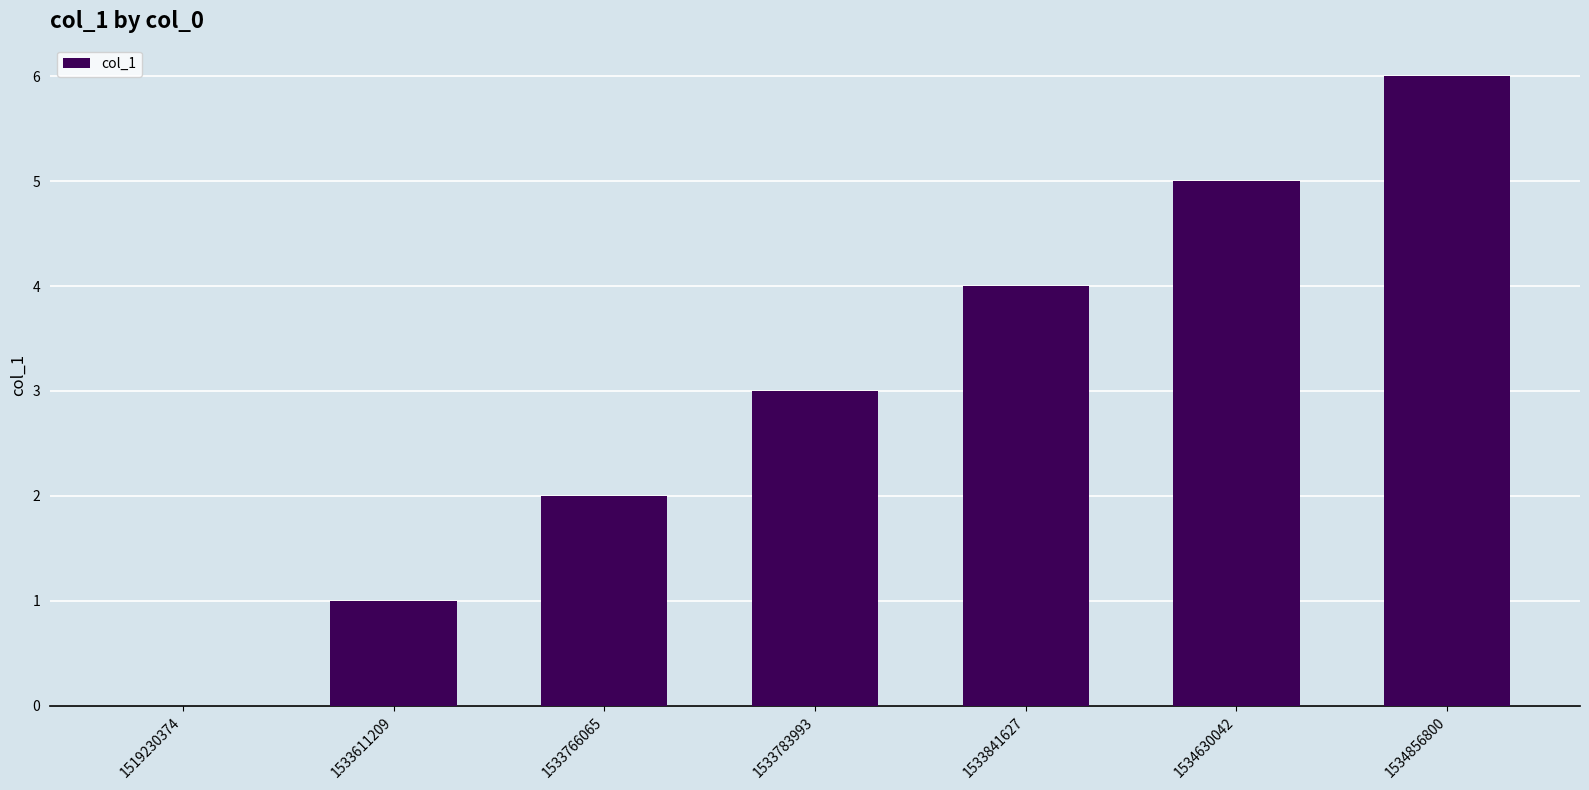

Reading right to left, what are all the values shown in this chart?

6	5	4	3	2	1	0